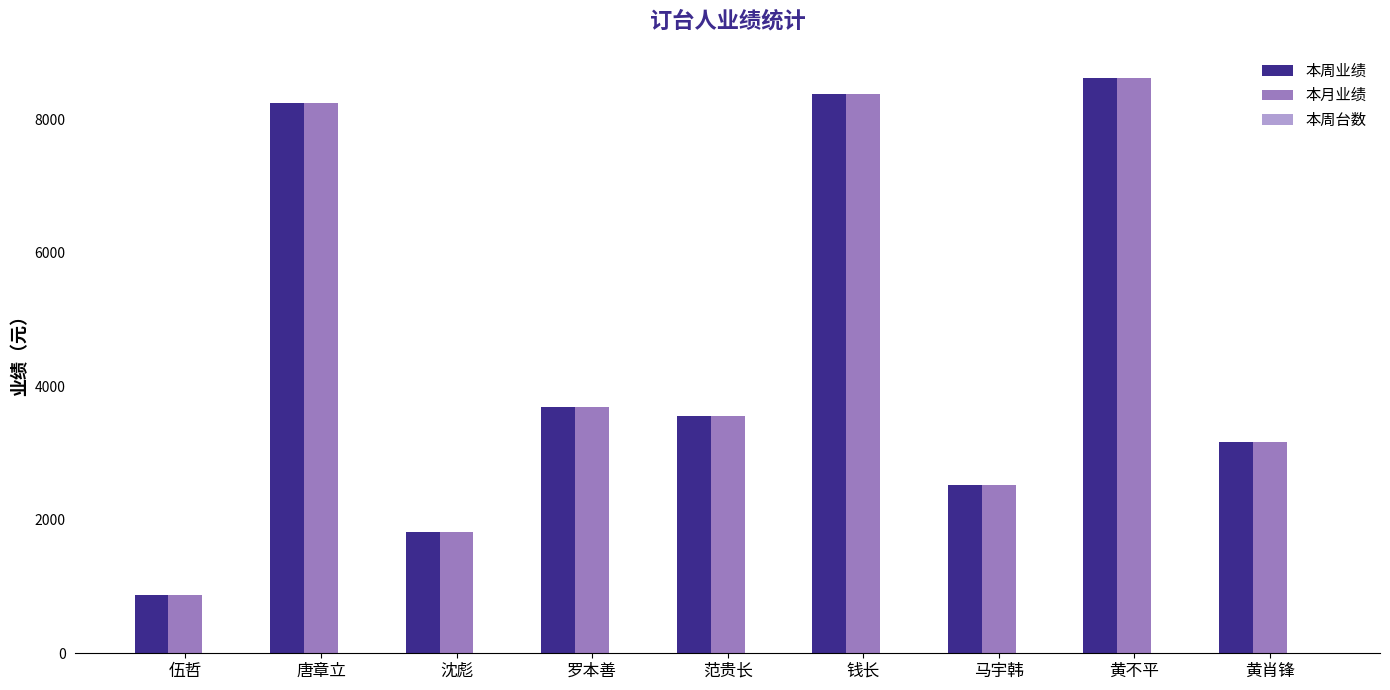

The value of 本月业绩 at 黄肖锋 is 3170. True or false?

True